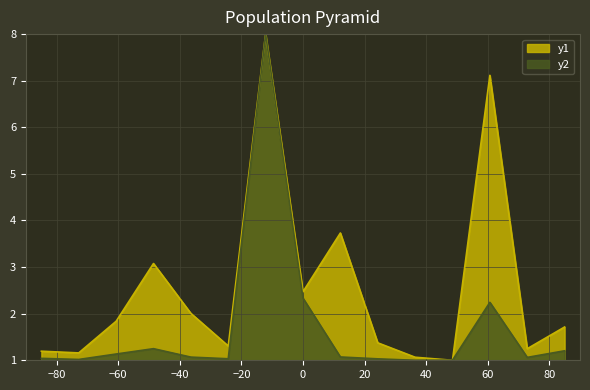

What is the minimum value for y2?

1.0